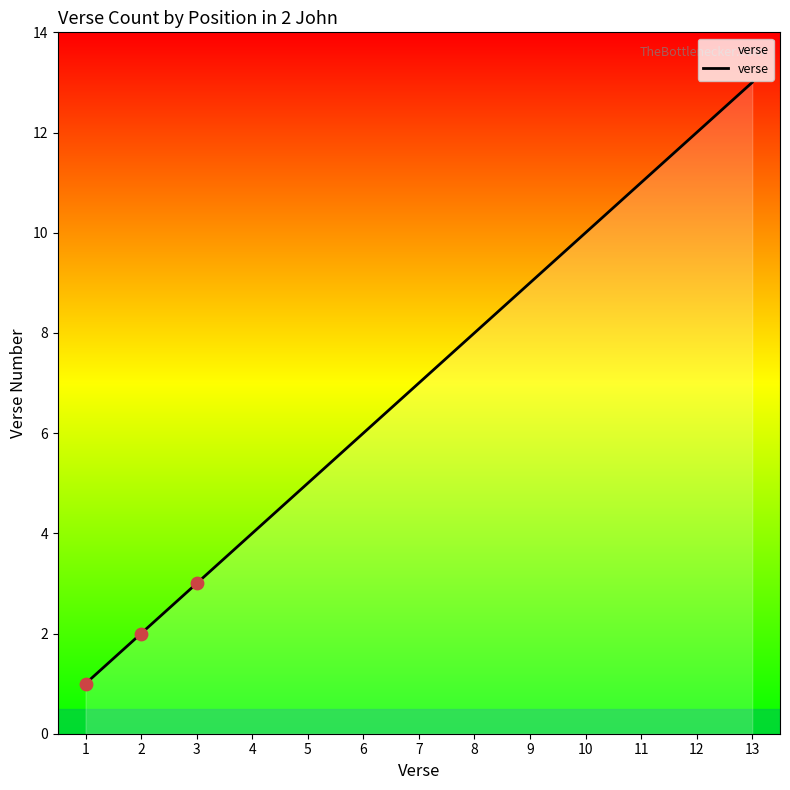

Between 12 and 13, which is larger?

13